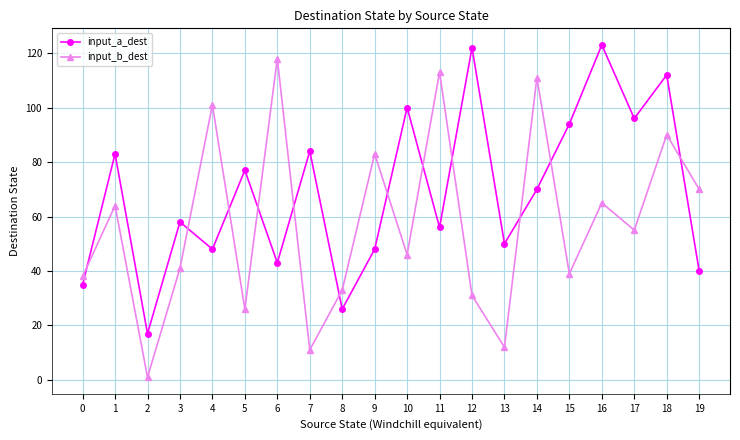

At which label does input_b_dest first exceed 55?

1